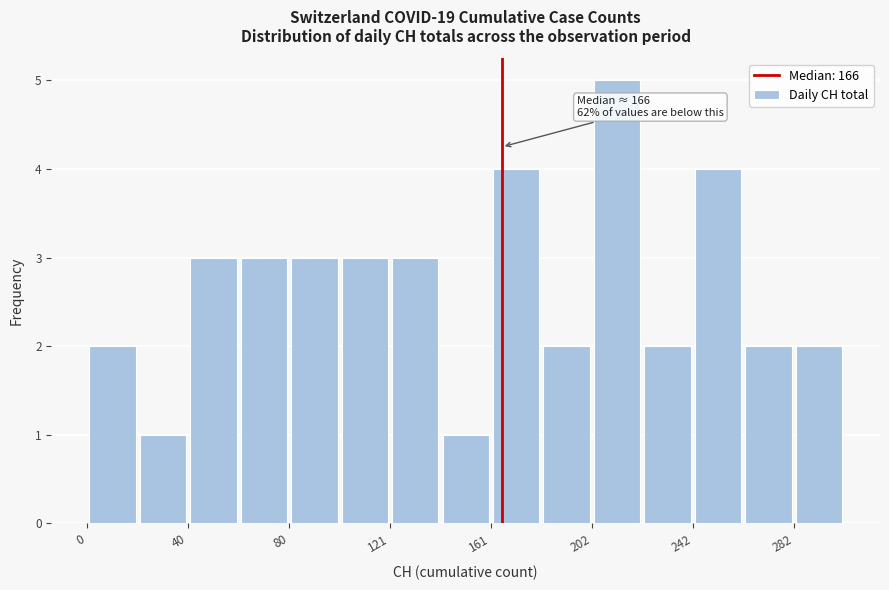

Over which range of the x-axis is the bar tallest?

200 to 220